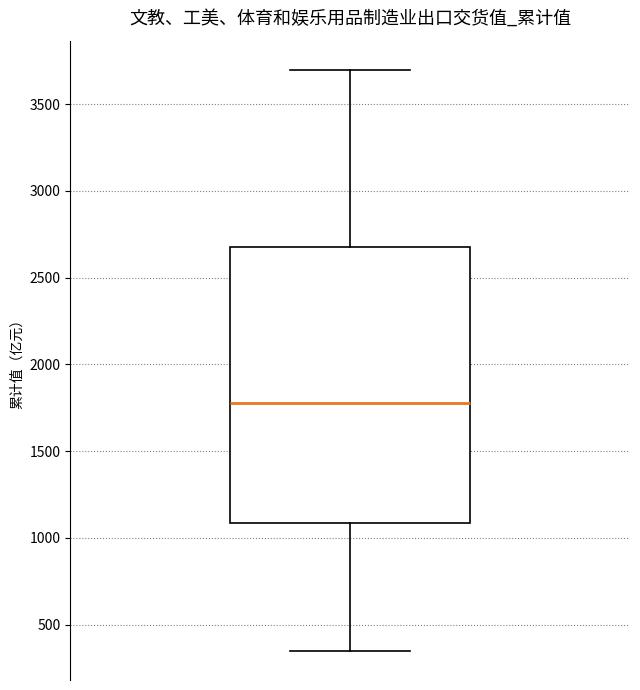

Transcribe this box plot: give where the median line is, the range the box spans, and where the two whiskers end, as read against the y-axis. The values are not printed on the chart, so give them approximately, as read against the axis.

median 1800, box 1100 to 2700, whiskers 350 to 3700